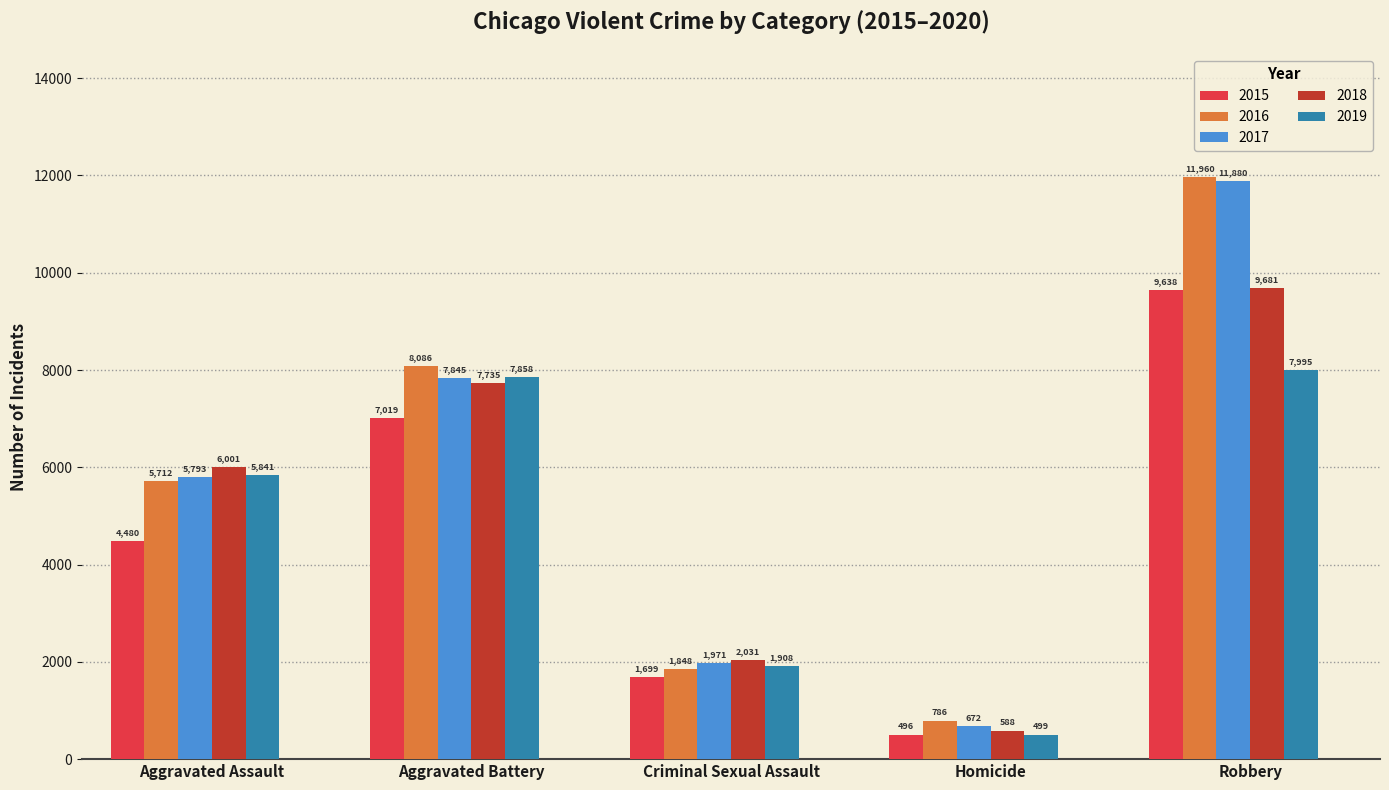

How many bars are there in each group?

5